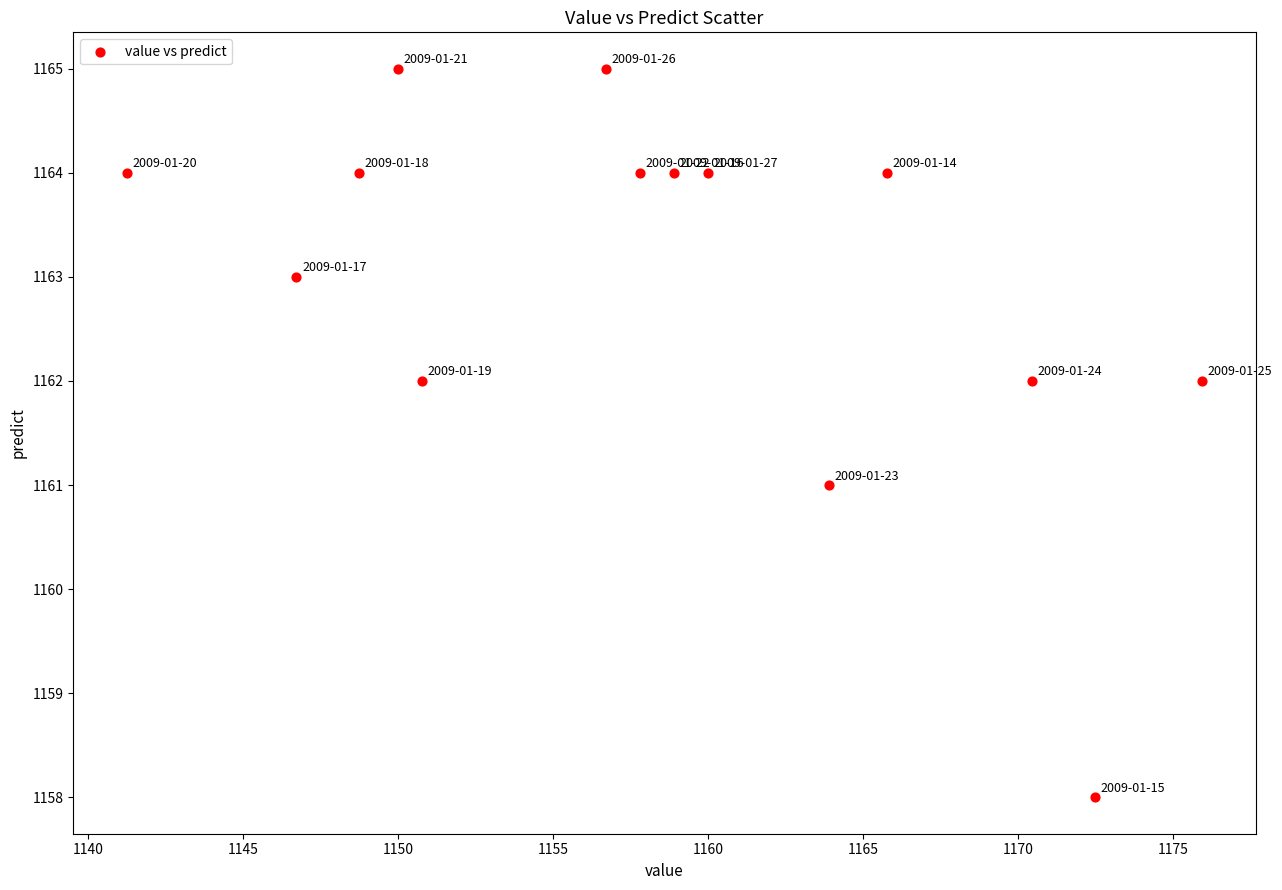

What is the range of Y values (max minus min)?

7